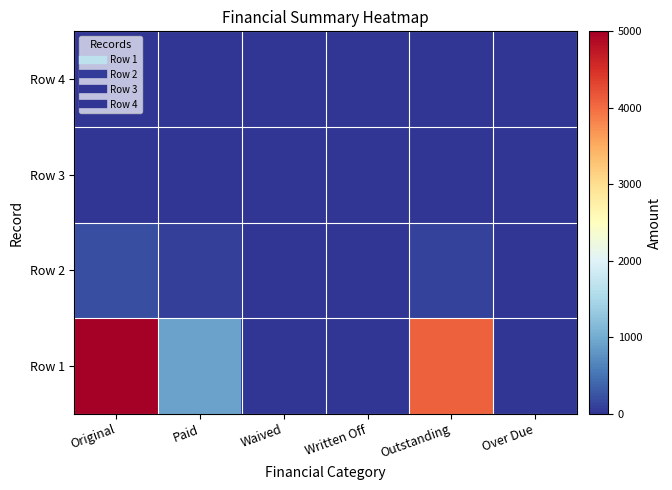

What is the total value across all series at Paid?

1006.1